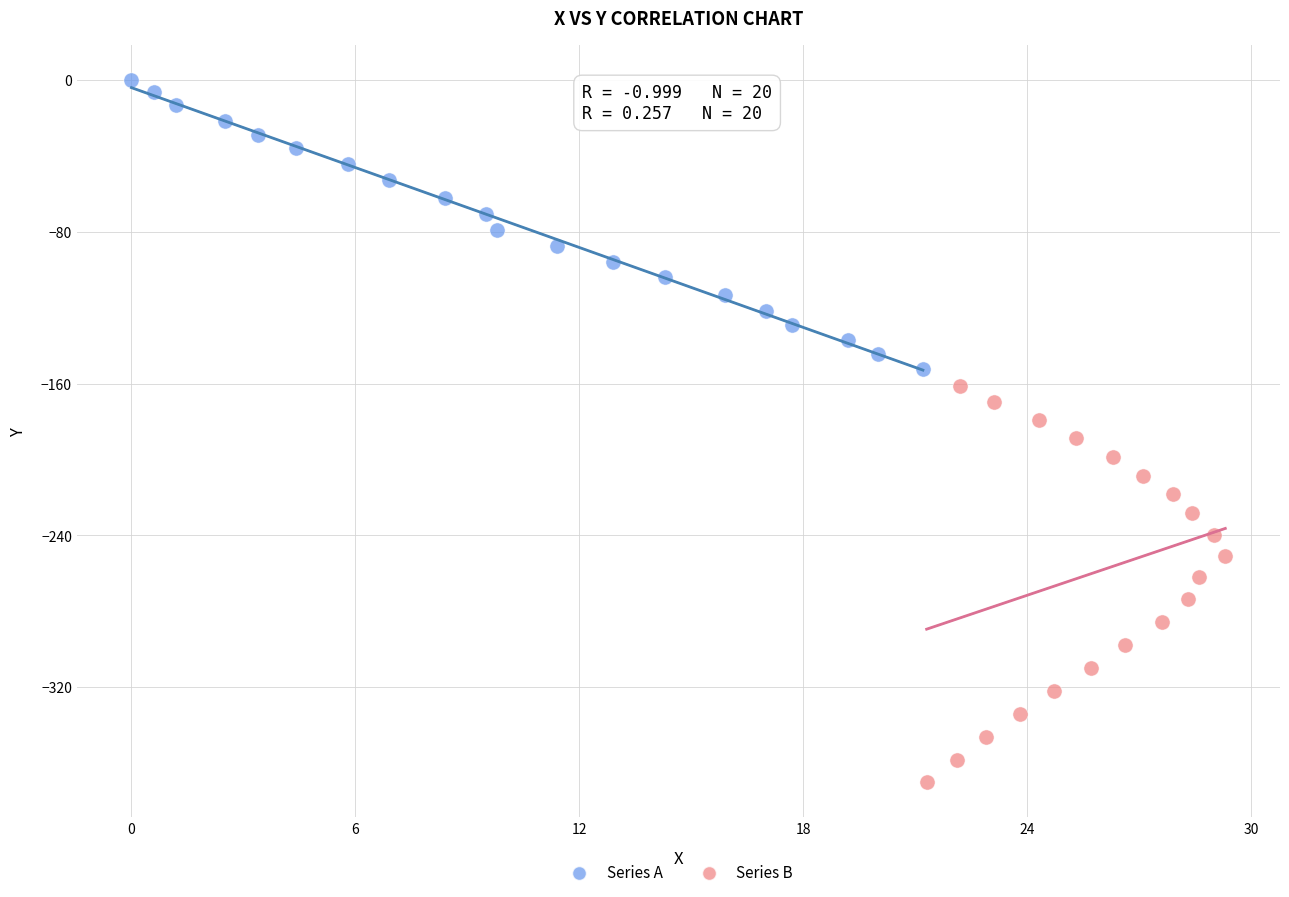

Which series reaches the minimum Y coordinate?

Series B